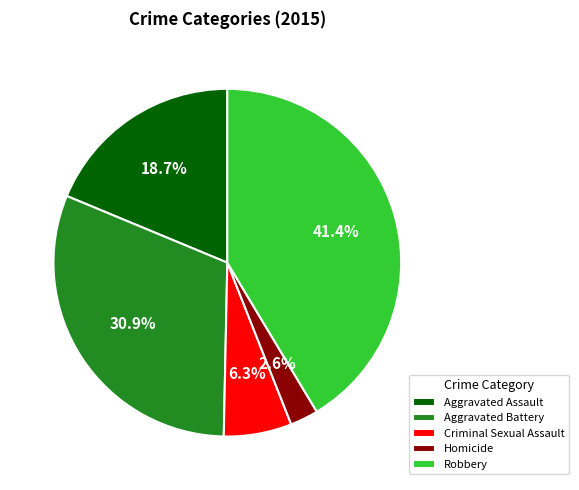

How many slices are in this pie chart?

5